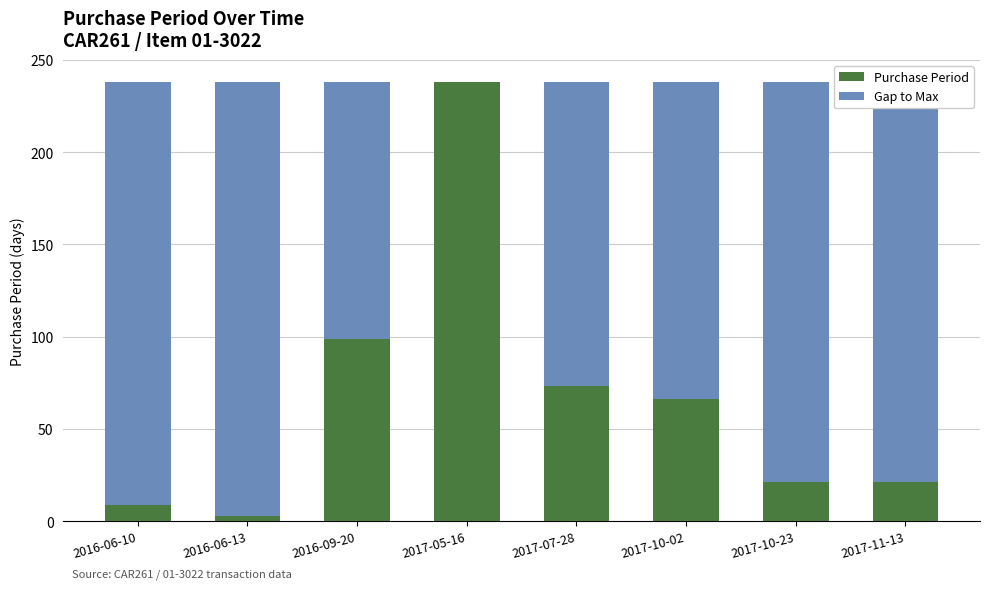

What is the sum of the Purchase Period values at 2017-10-23 and 2017-11-13?

42